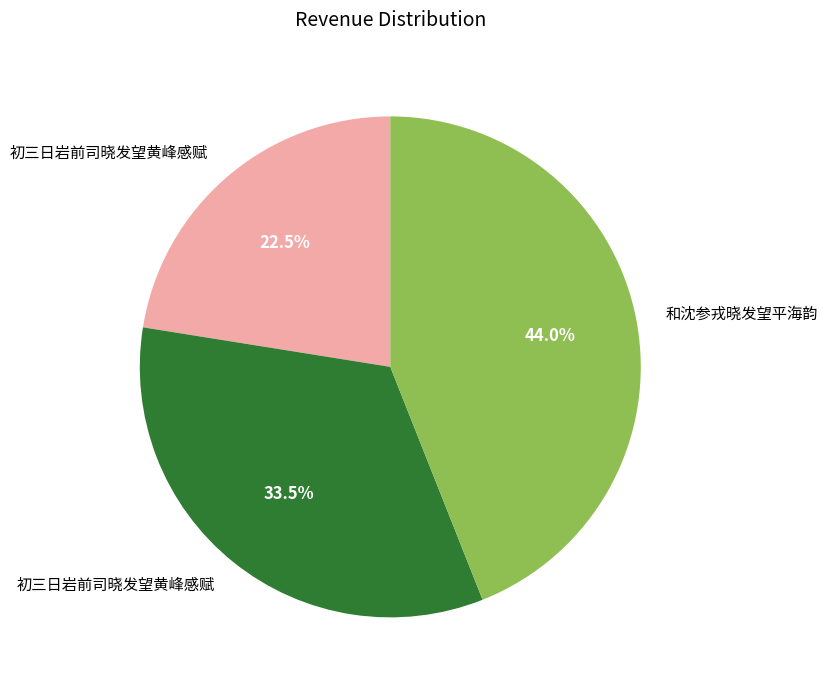

How many segments does this pie chart have?

3